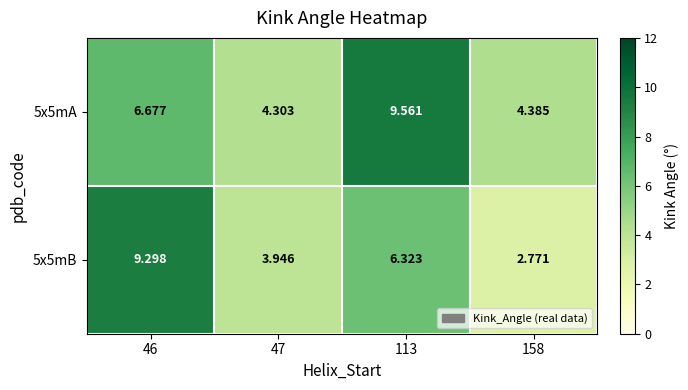

Is the value of 5x5mA at 46 greater than the value of 5x5mB at 113?

Yes